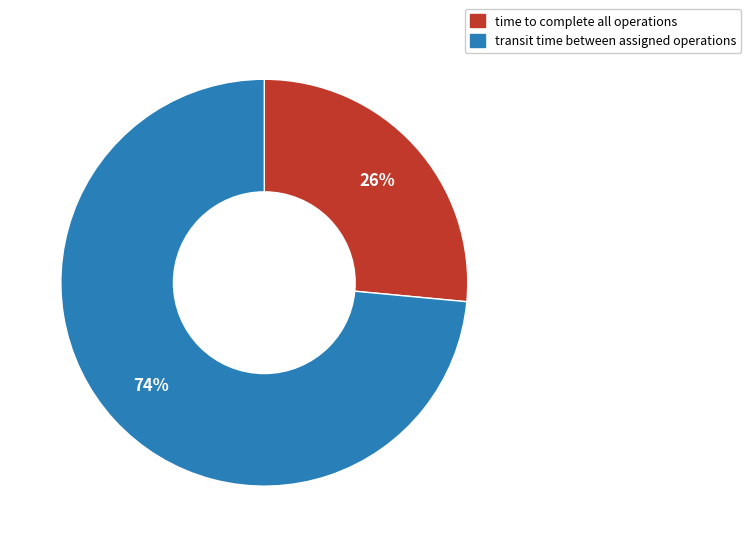

Which slice represents more than half of the pie?

transit time between assigned operations